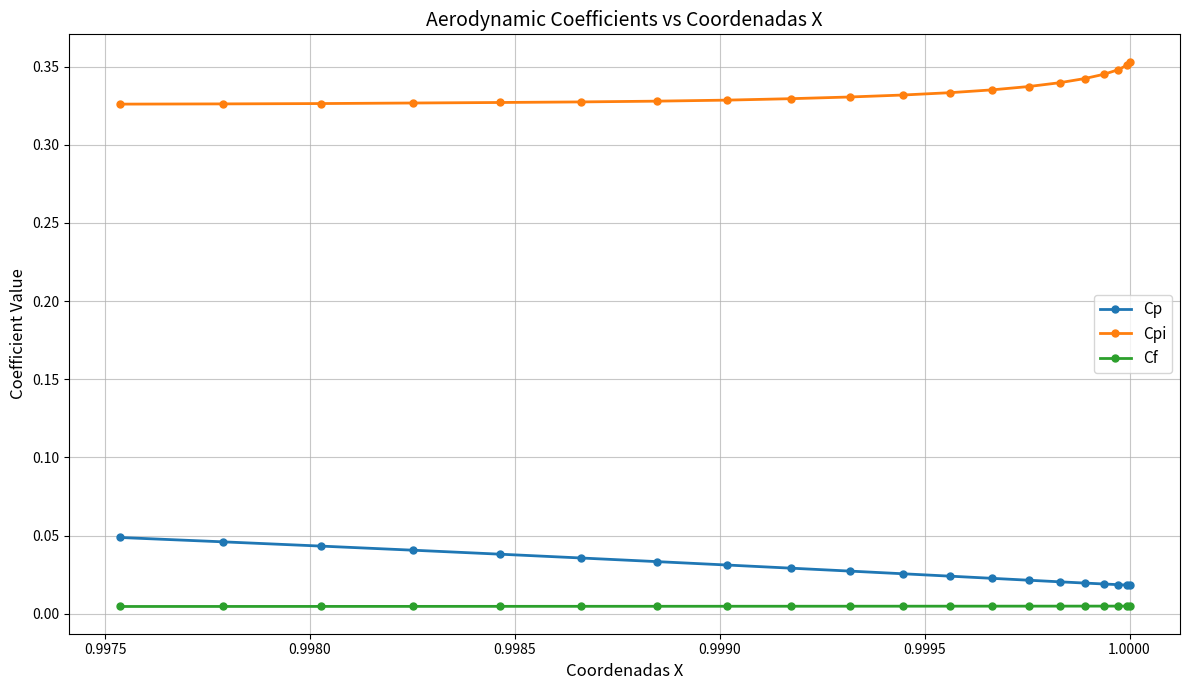

Rank the series by their maximum value, from highest to lowest.

Cpi, Cp, Cf